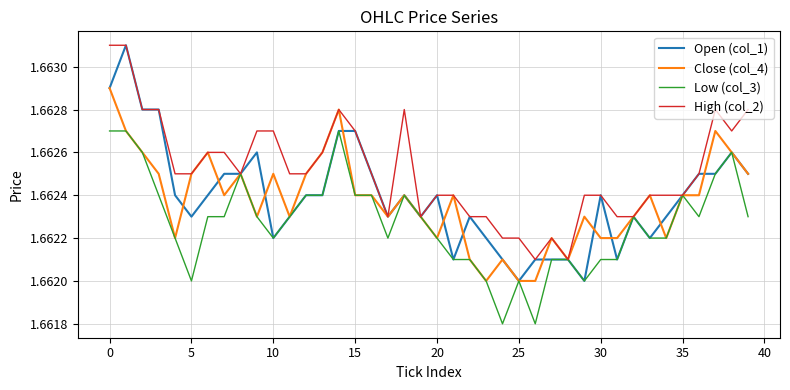

Count the Open (col_1) values in the range 1 to 2.

40